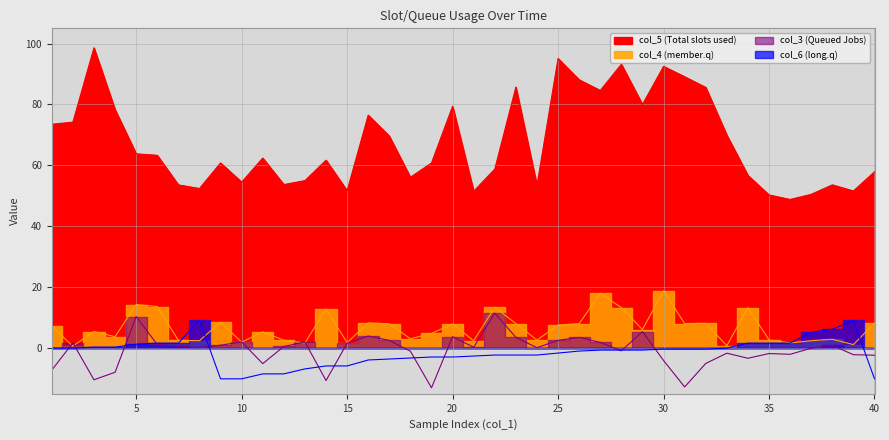

The col_5 series shows 57.9 at 40. True or false?

True